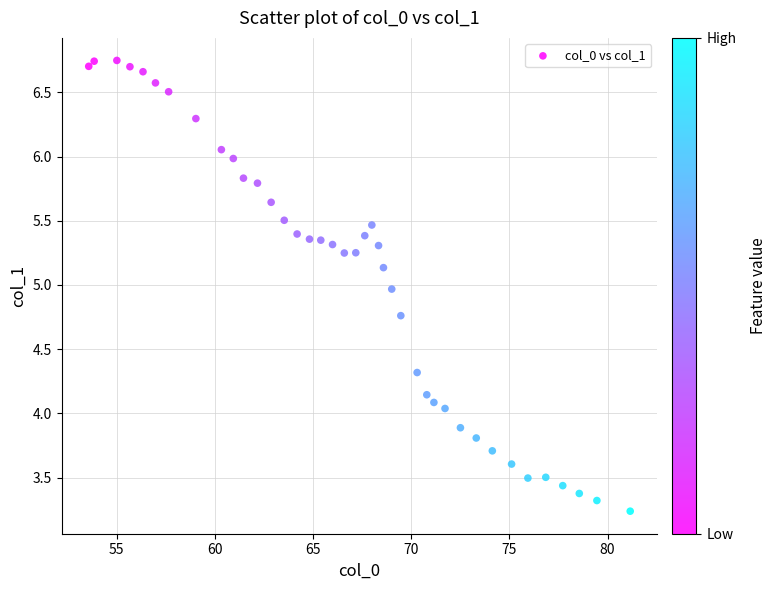

What is the range of Y values (max minus min)?

3.5